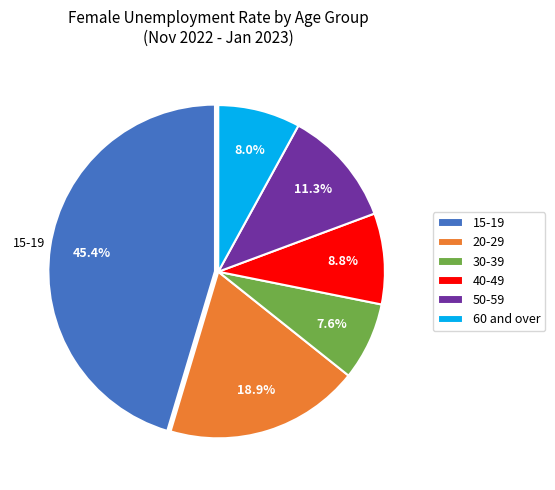

To the nearest percent, what is the difference between the largest and smallest slice percentages?

38%